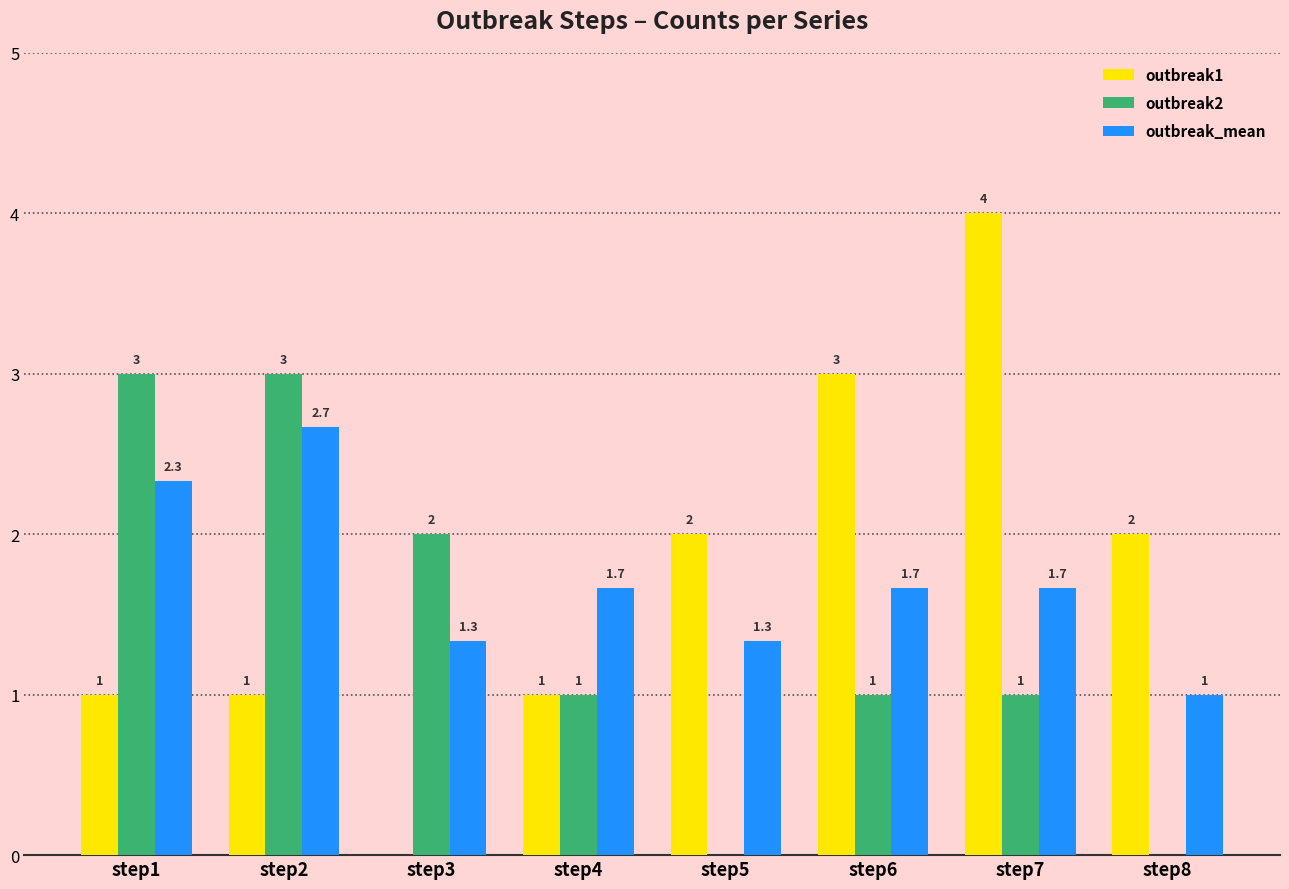

What are all the series names shown in the legend?

outbreak1, outbreak2, outbreak_mean